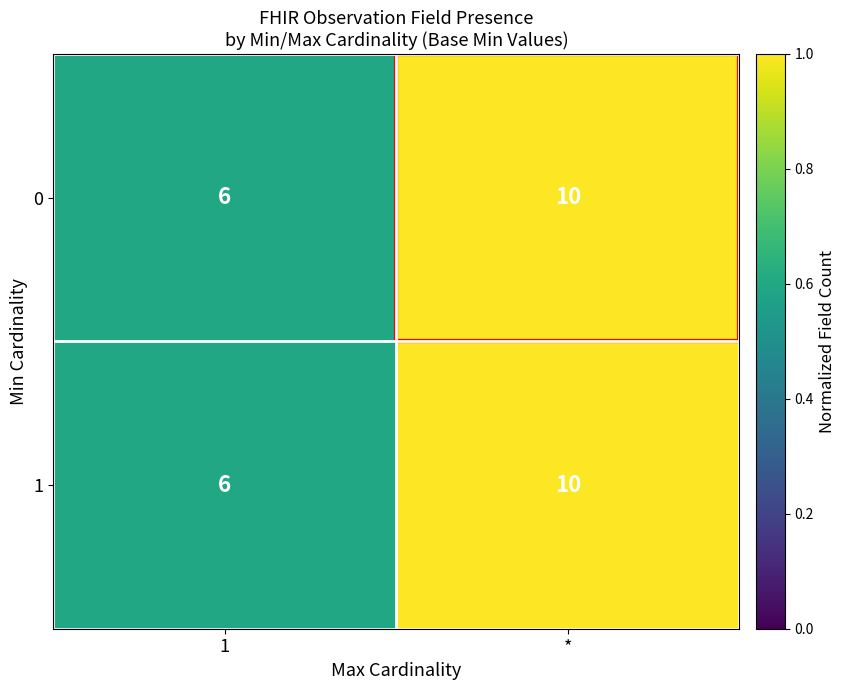

At which category is the sum across all series the highest?

*